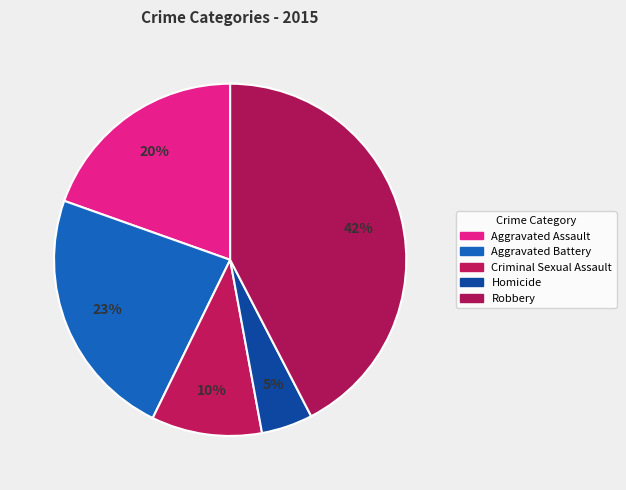

Does Aggravated Battery represent more than half of the total?

No